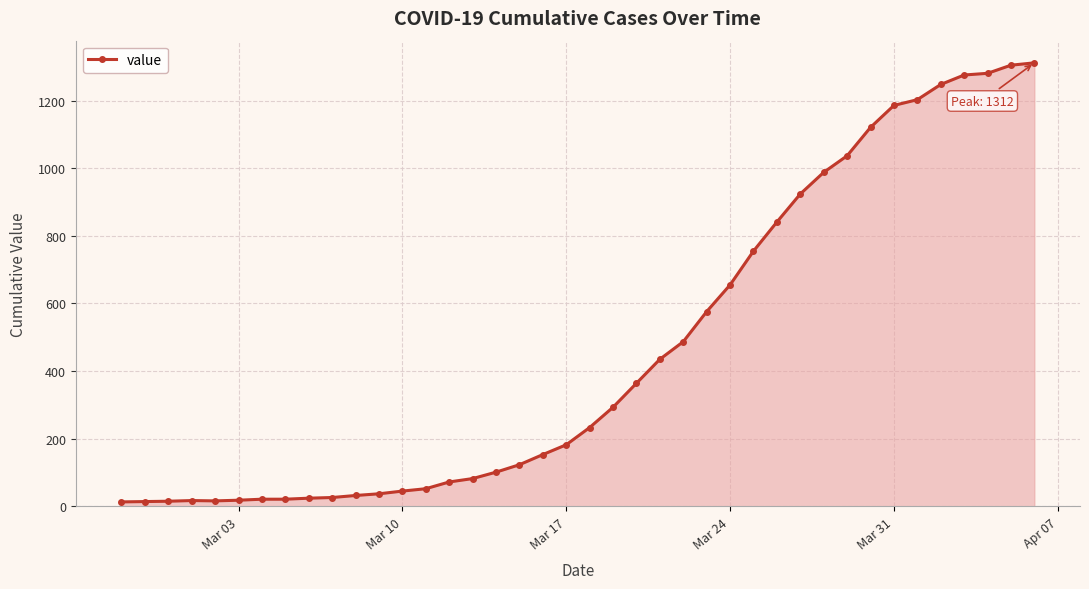

What is the difference between the maximum and minimum values?

1299